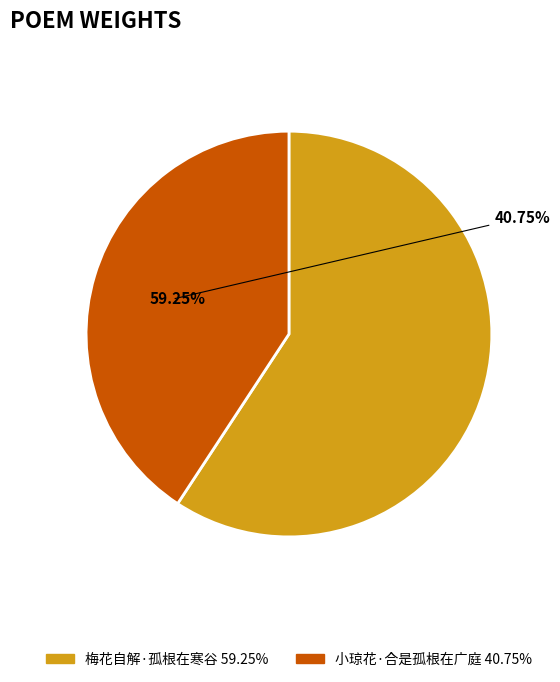

Approximately how many times larger is the value at 小琼花·合是孤根在广庭 compared to 梅花自解·孤根在寒谷?

0.7